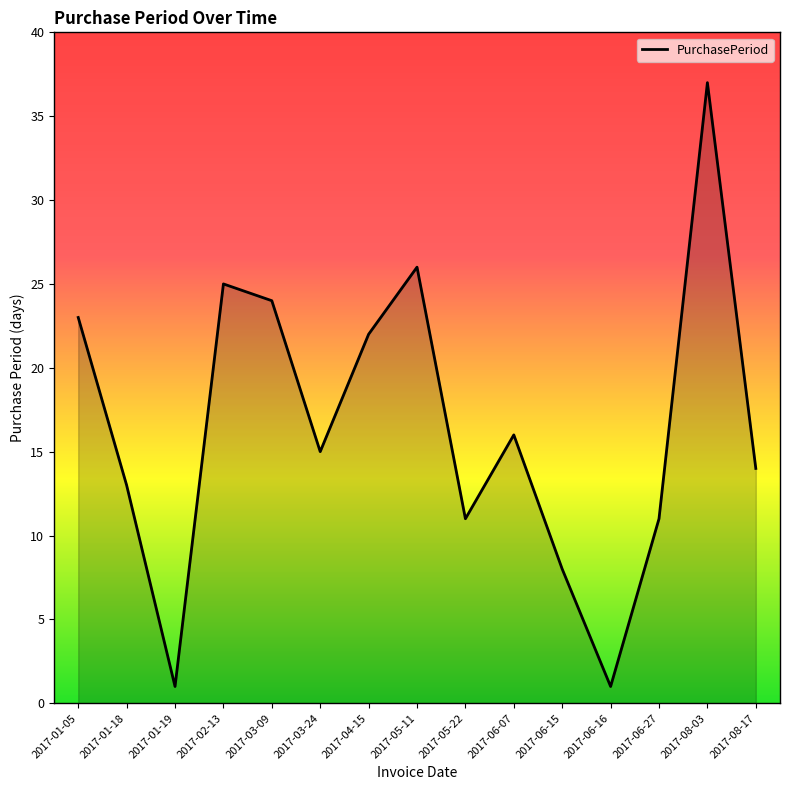

What is the maximum value shown in the chart?

37